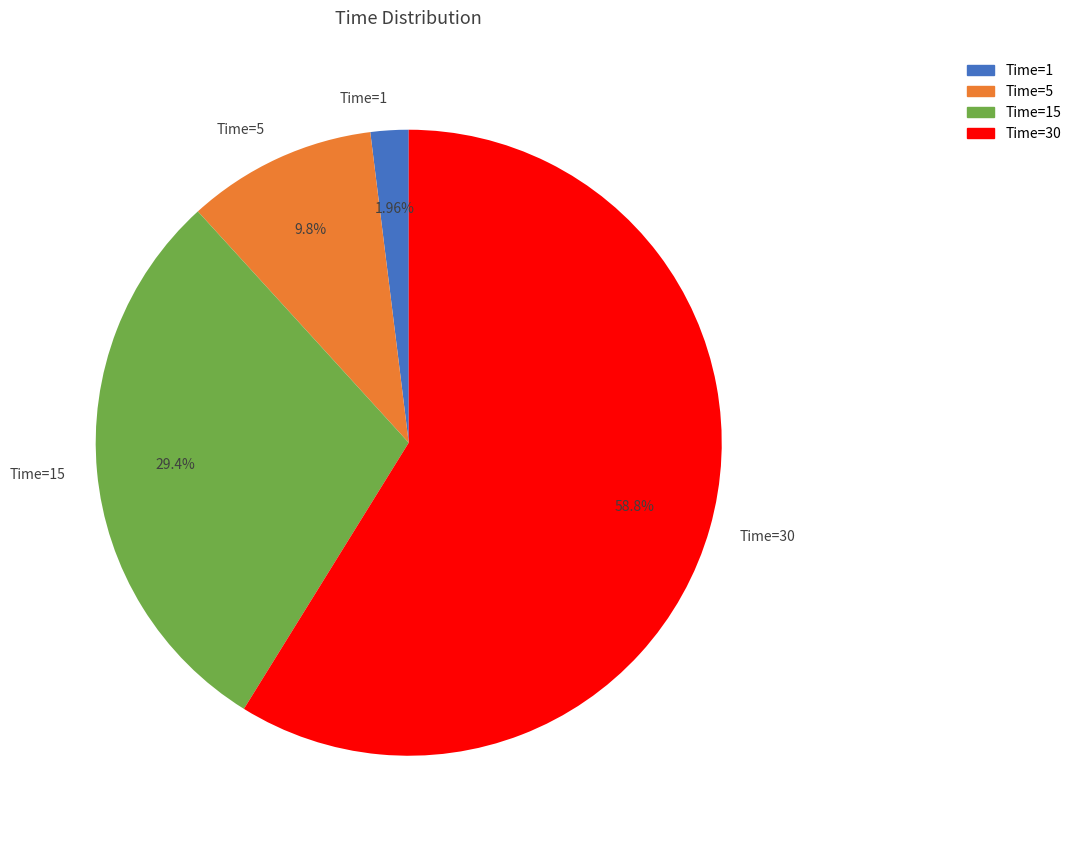

To the nearest percent, what is the difference between the Time=30 and Time=1 slice percentages?

57%